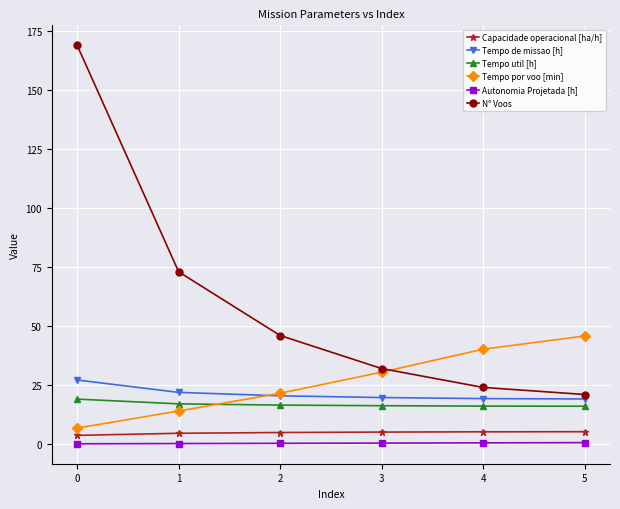

True or false: Capacidade operacional [ha/h] and Tempo de missao [h] cross at least once.

False